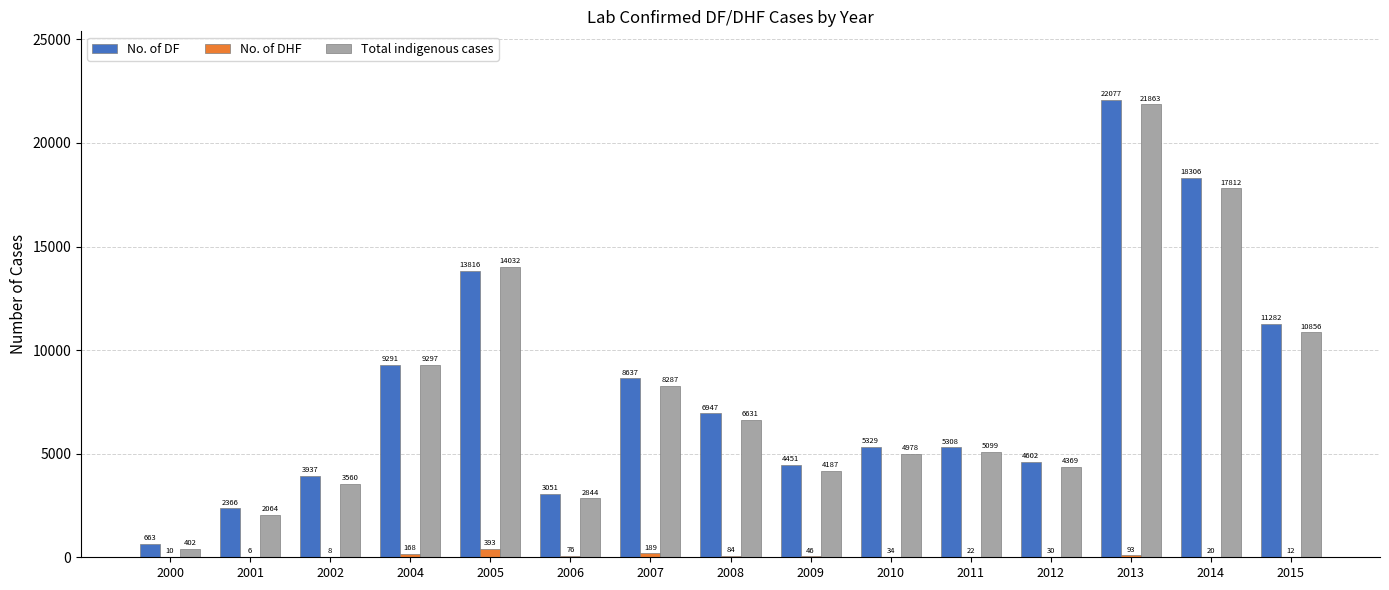

What are all the series names shown in the legend?

No. of DF, No. of DHF, Total indigenous cases